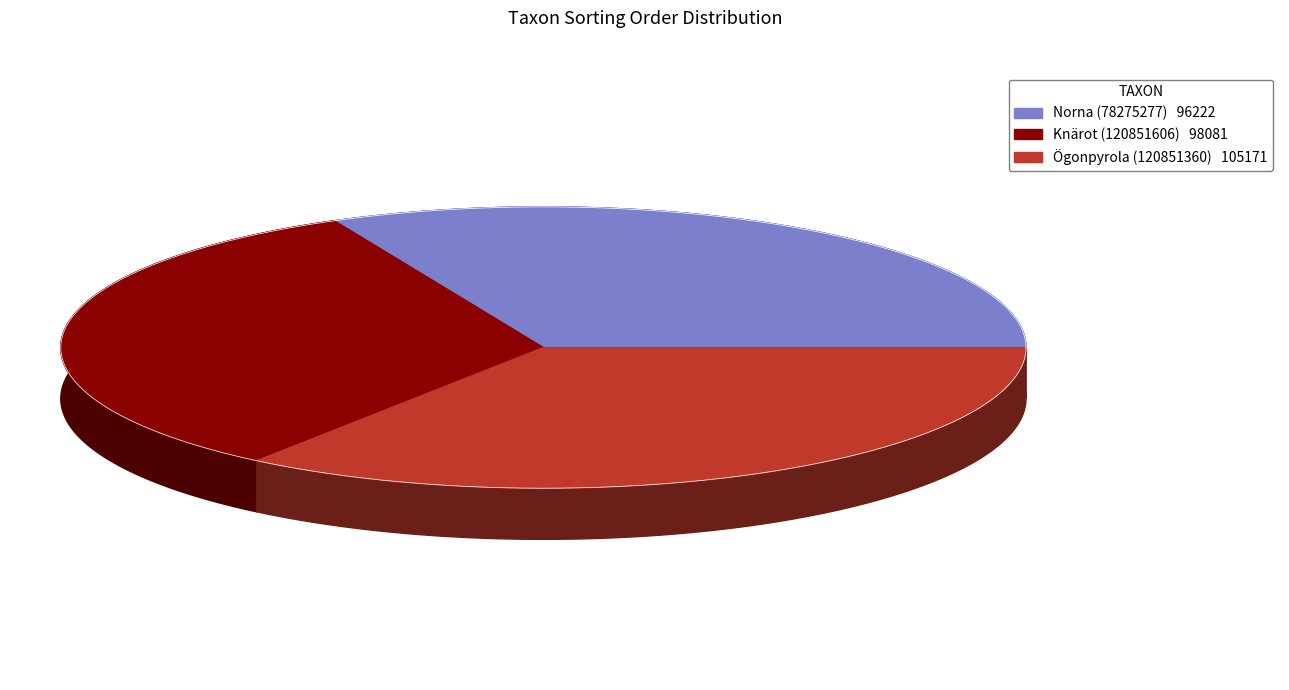

Rank the categories by value from lowest to highest.

Norna (78275277), Knärot (120851606), Ögonpyrola (120851360)